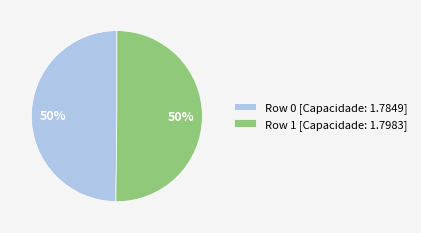

What is the ratio of the value at Row 0 [Capacidade: 1.7849] to the value at Row 1 [Capacidade: 1.7983]?

1.0